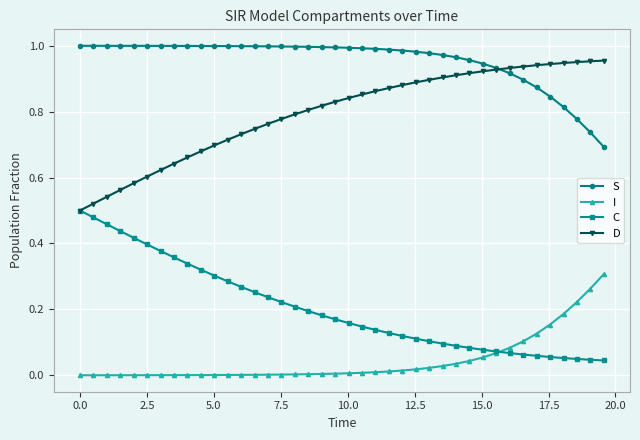

True or false: C and S cross at least once.

False